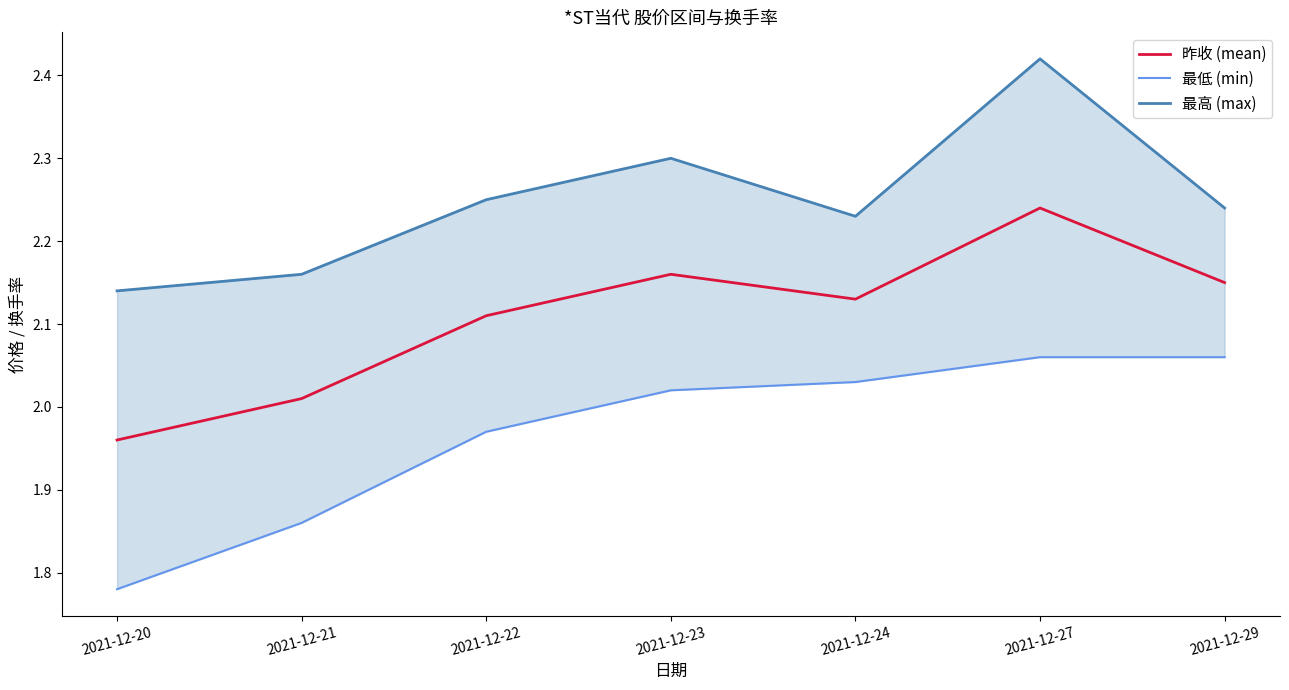

What is the average value of the 最低 (min) series?

2.0